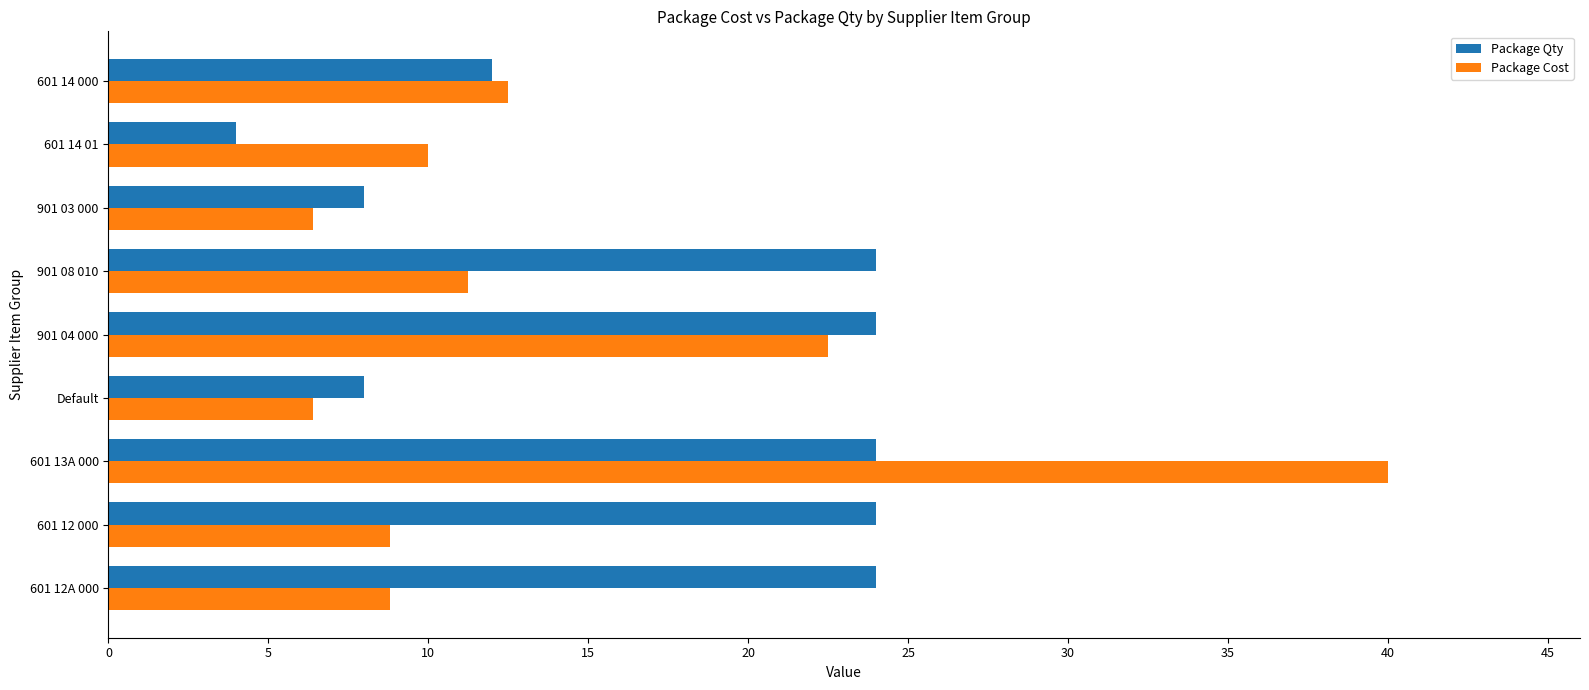

At which label is Package Qty closest to 14?

601 14 000